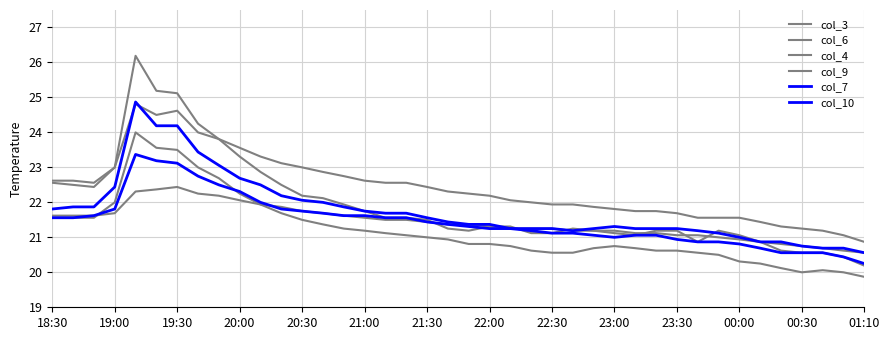

What is the difference between the maximum and minimum values in the col_4 series?

1.9